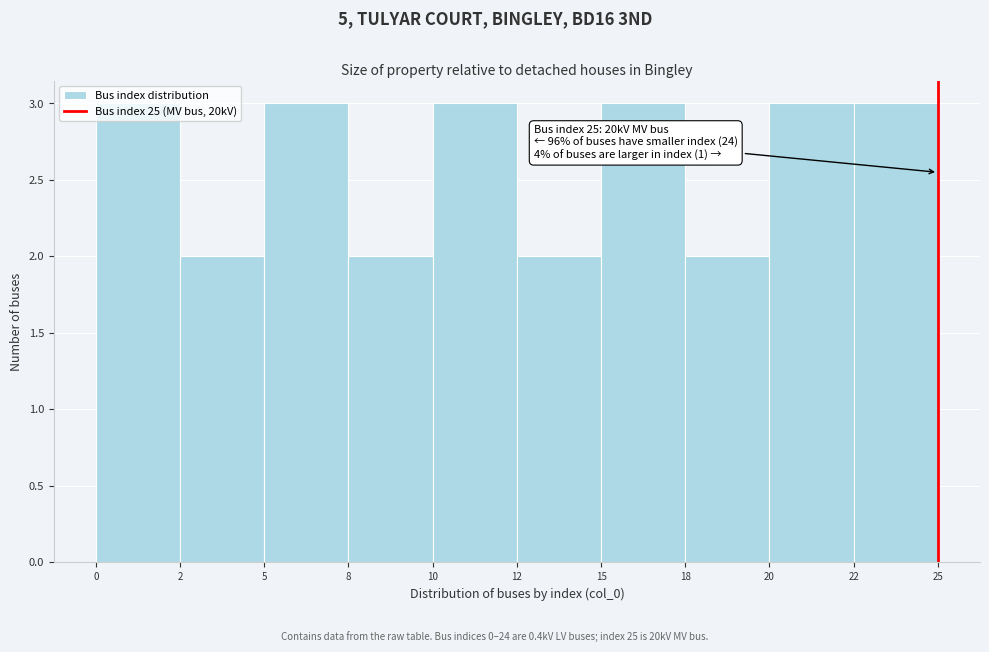

What is the sum of all values?

26